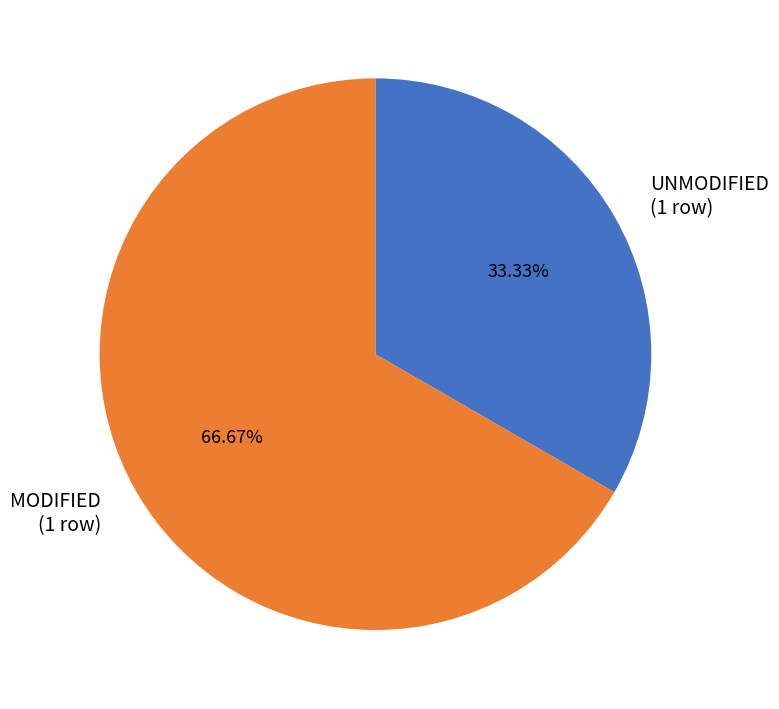

Between UNMODIFIED (1 row) and MODIFIED (1 row), which is larger?

MODIFIED (1 row)